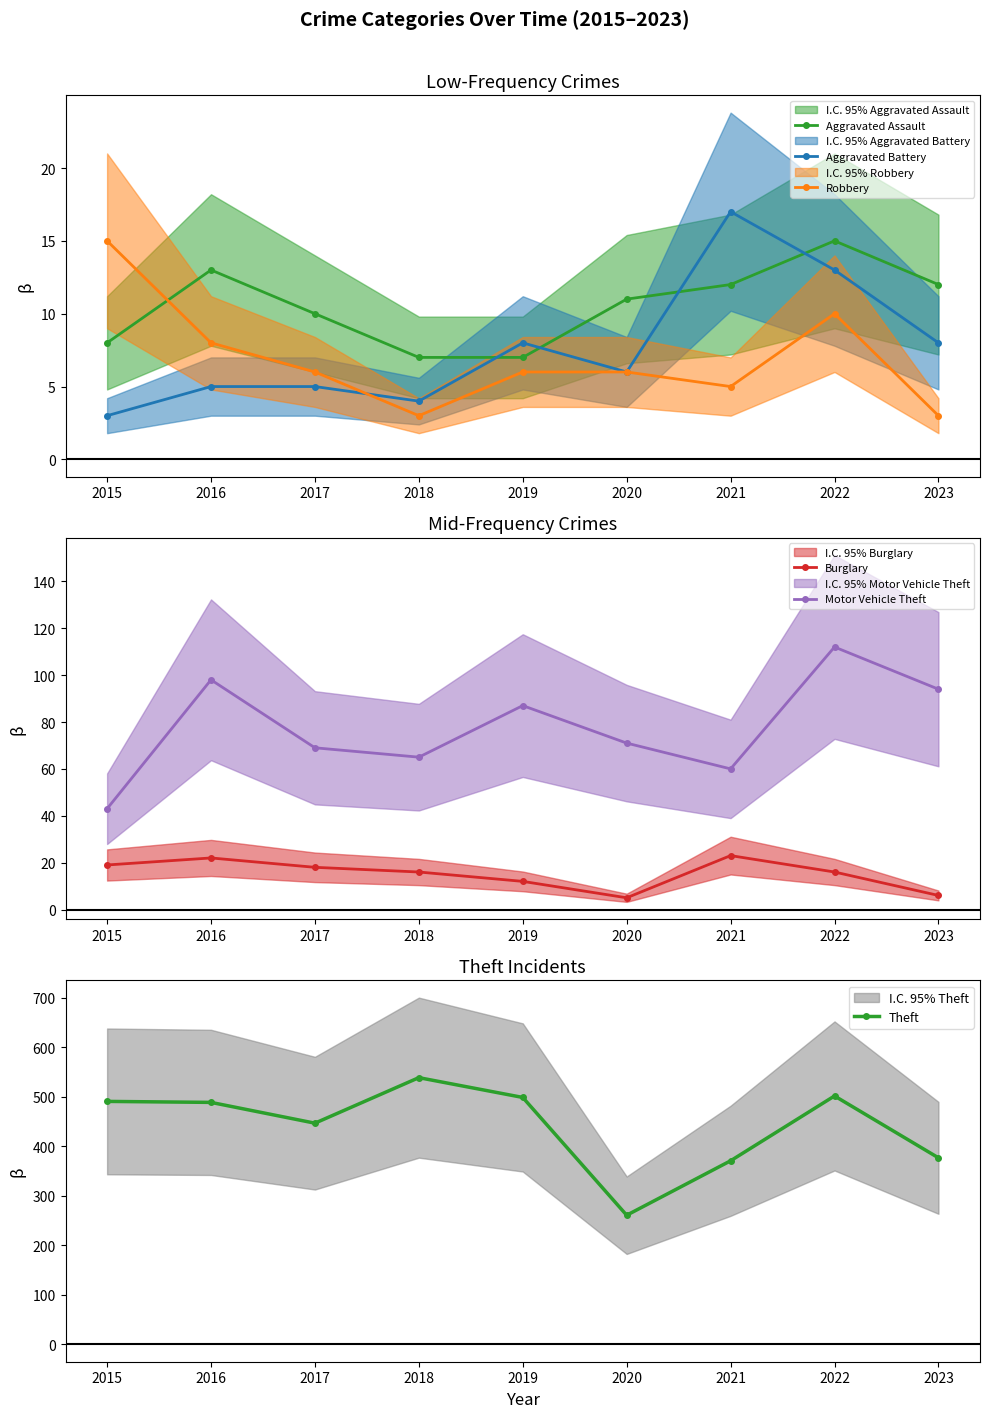

What is the value of the Burglary point at the 9th from the left?

6